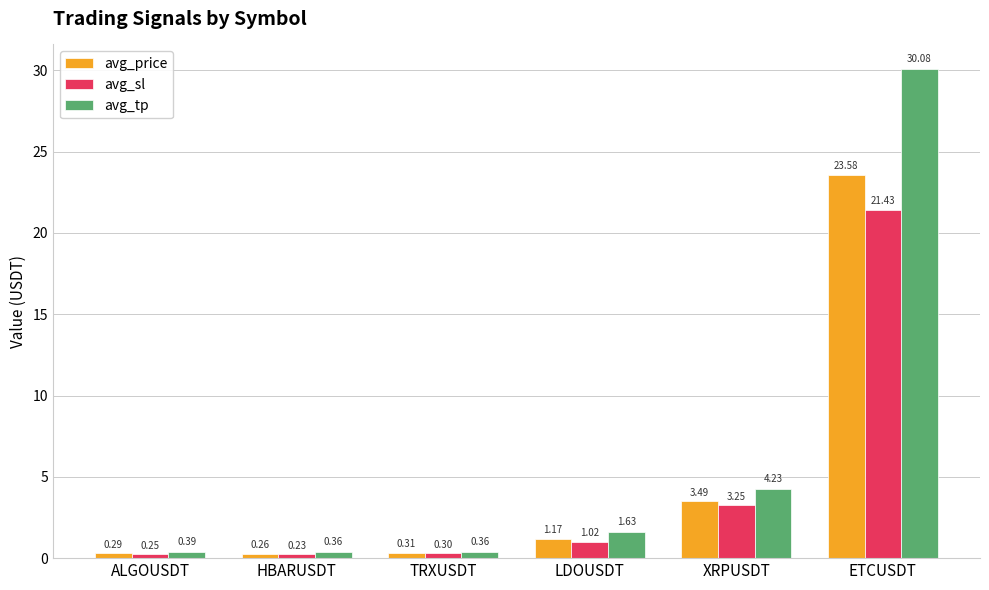

How many data points in avg_tp are above 1?

3